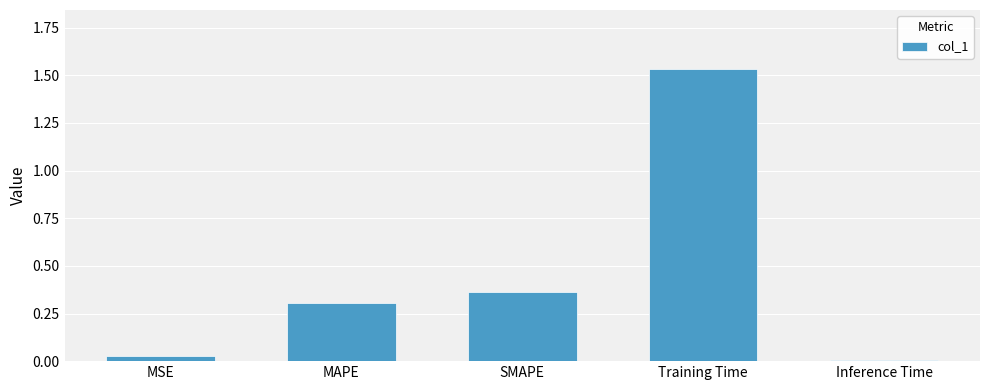

At which category does the chart reach its minimum across all series?

Inference Time